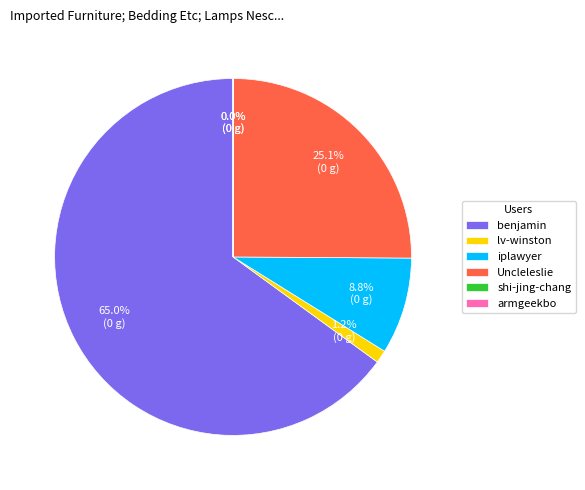

Between Uncleleslie and lv-winston, which is larger?

Uncleleslie